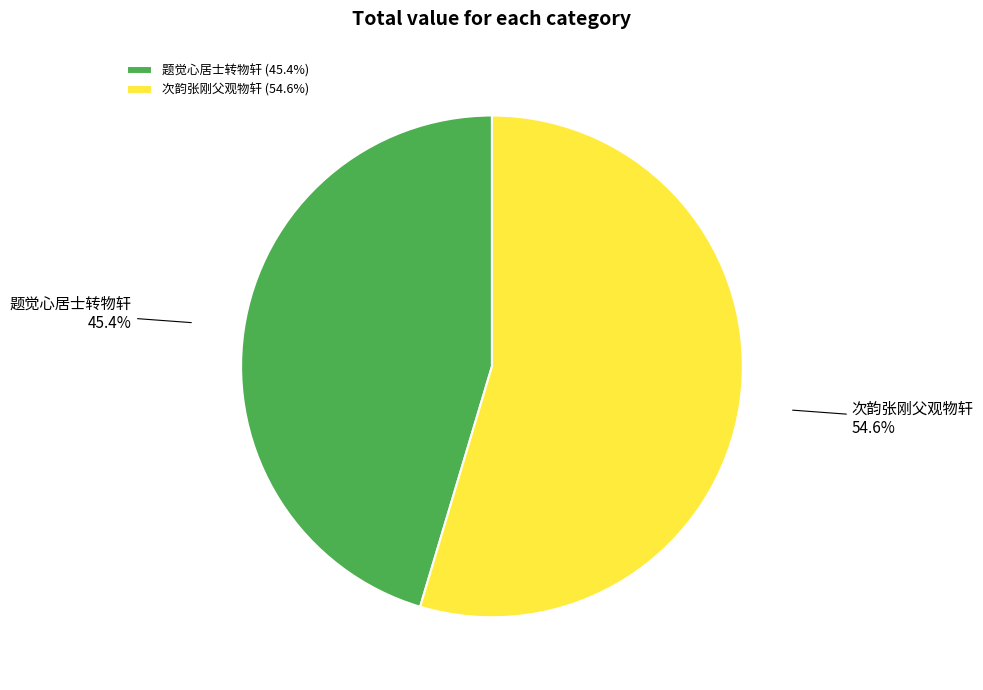

What percentage is NOT represented by 次韵张刚父观物轩?

45.4%